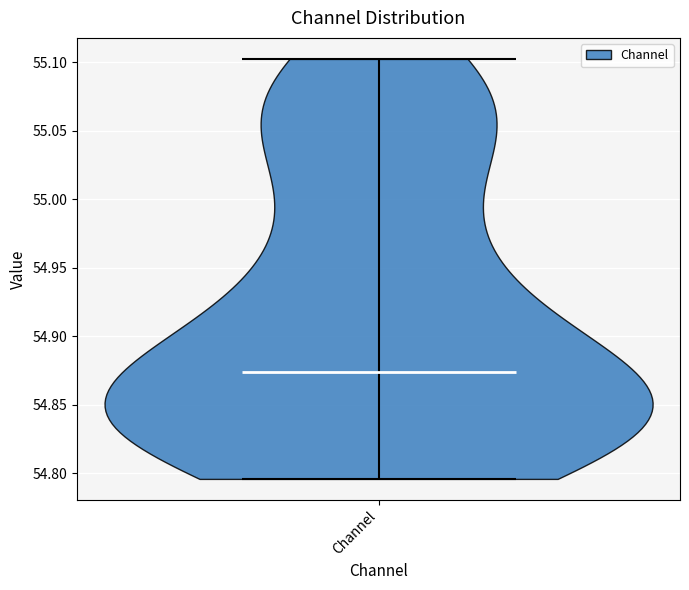

Read this violin plot against the y-axis: where its median line is, and the lowest and highest points the violin reaches. The values are not printed on the chart, so give them approximately, as read against the axis.

median line 54.875, lowest point 54.795, highest point 55.100